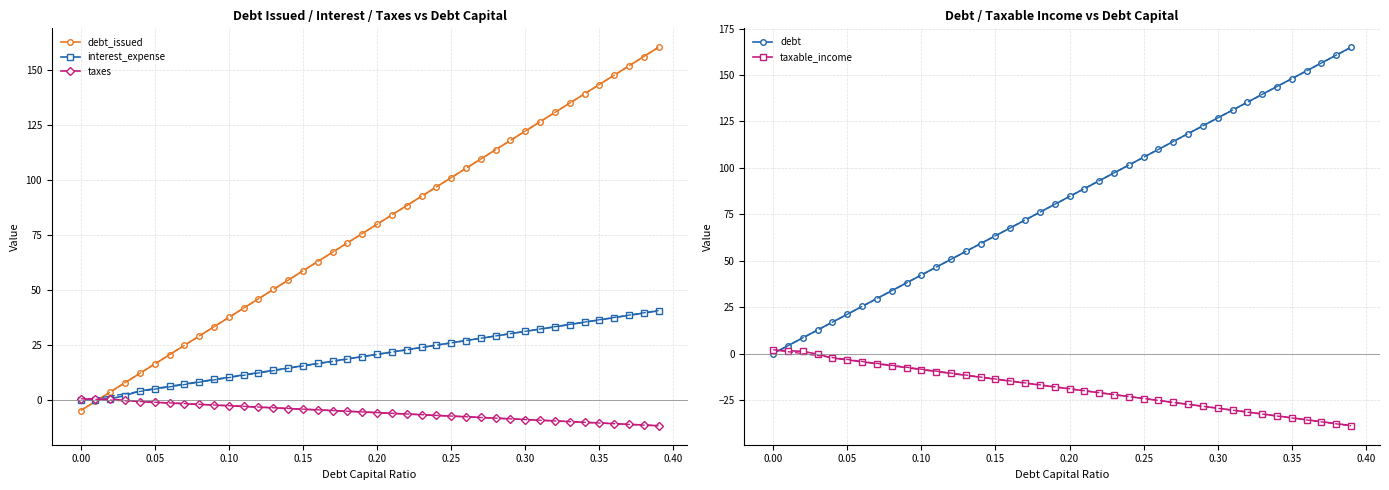

True or false: debt_issued has more than 1 points higher than both neighbors.

False